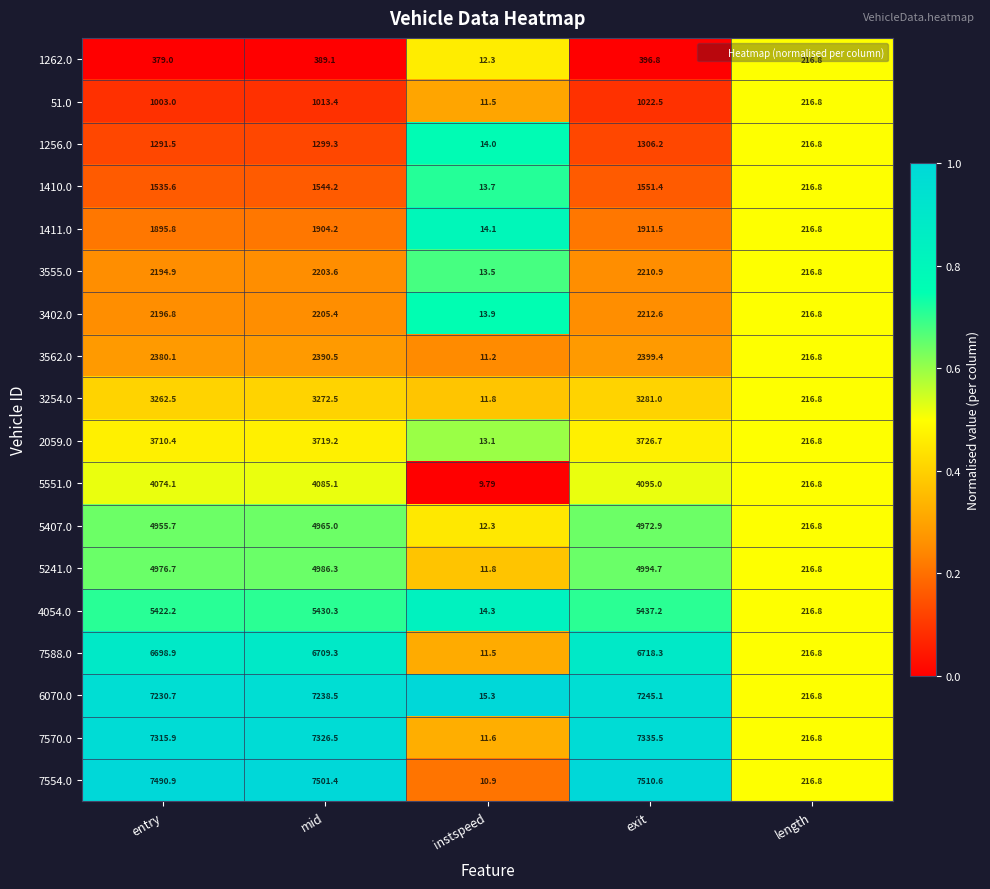

Rank the categories by 1410.0 value from lowest to highest.

instspeed, length, entry, mid, exit